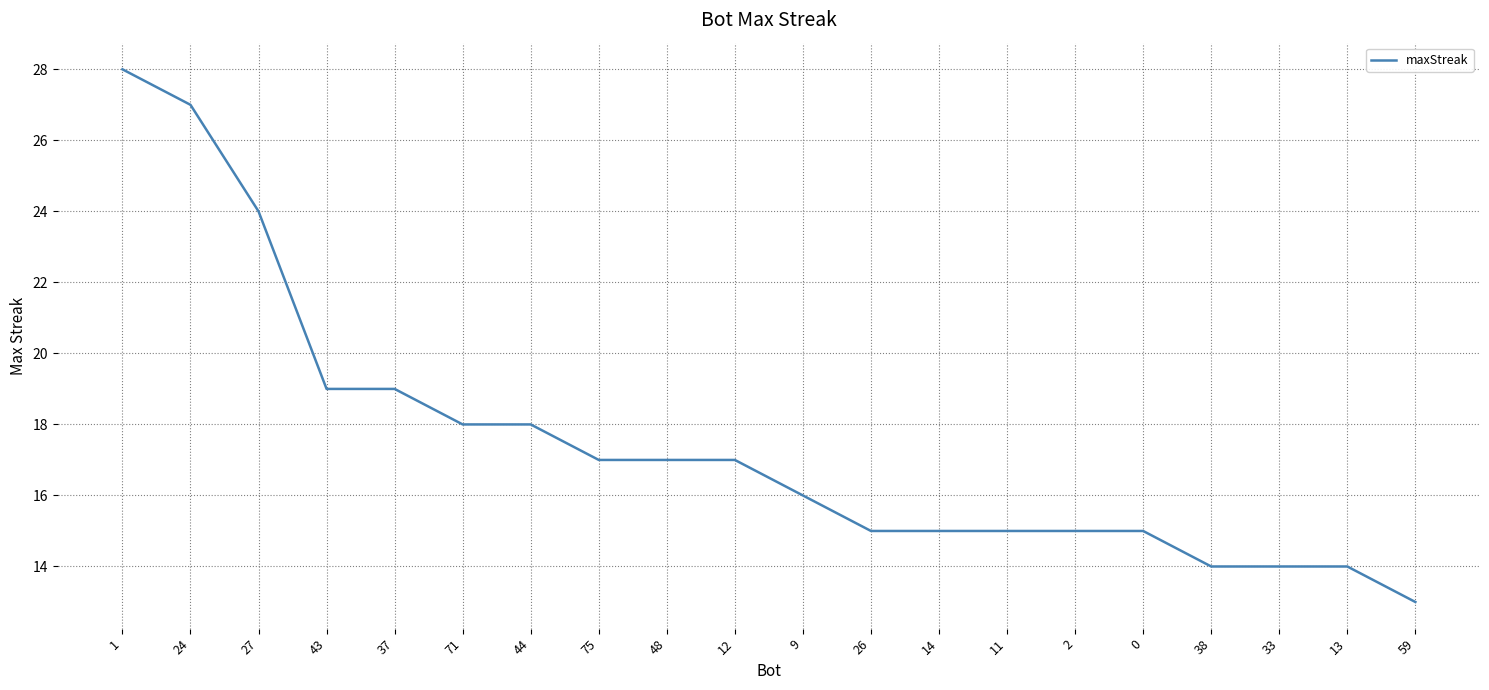

Which label corresponds to the smallest value in the chart?

59